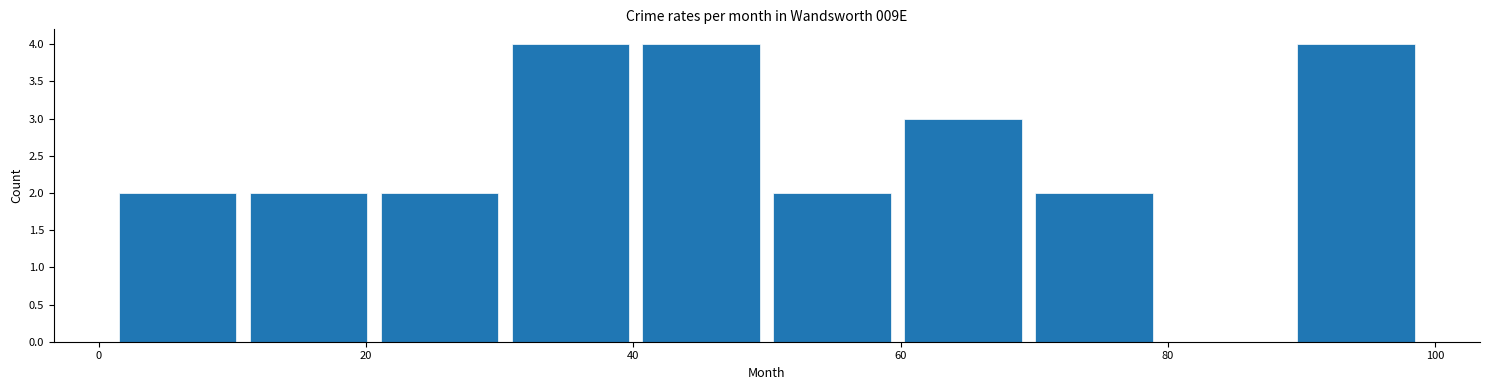

How tall is the bar that spans 1.0 to 10.8 on the x-axis? Neither the bar edges nor the heights are printed on the chart, so give them approximately, as read against the axes.

2